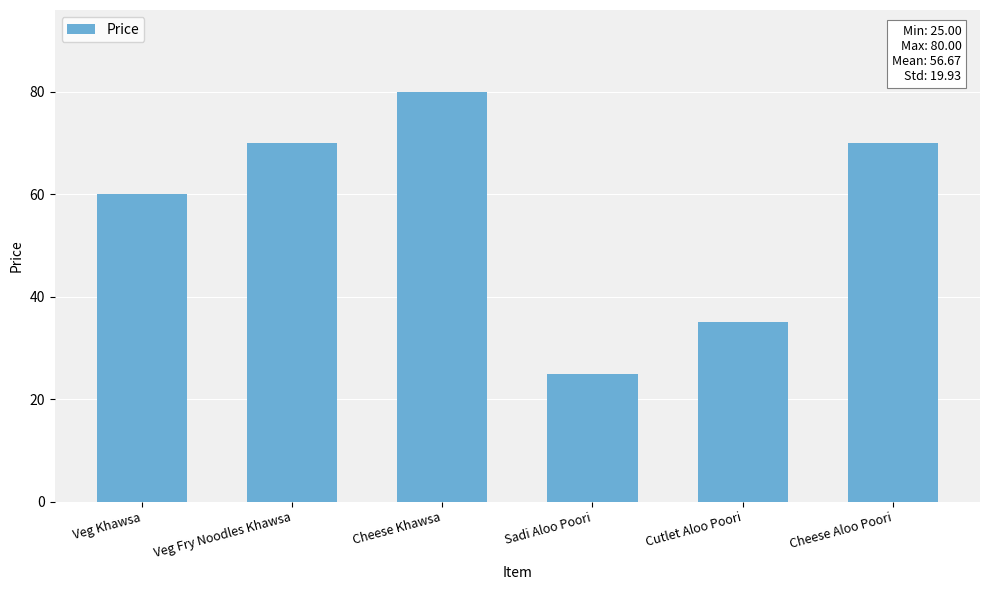

The chart shows a value of 18 at Cheese Khawsa. True or false?

False